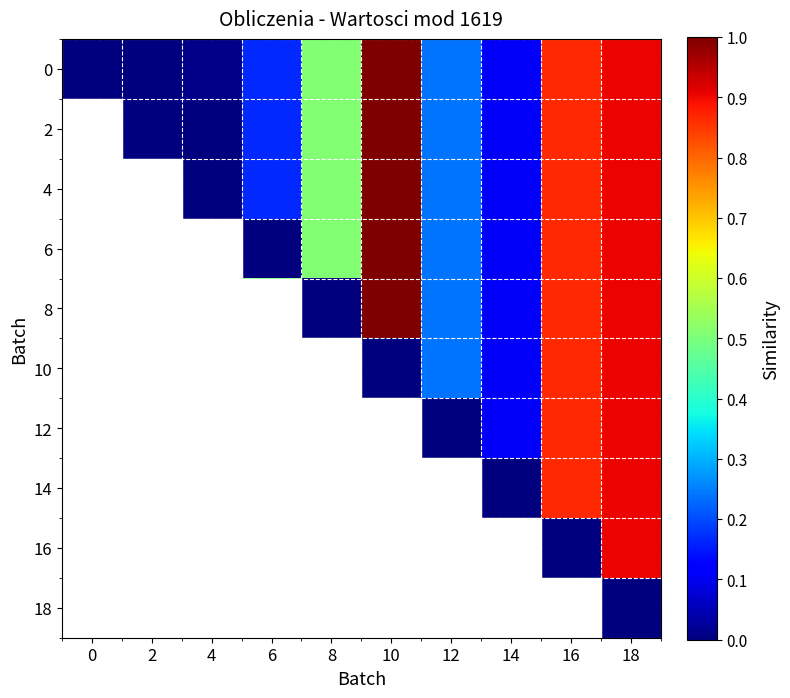

Which has a higher value, 8 or 0?

8